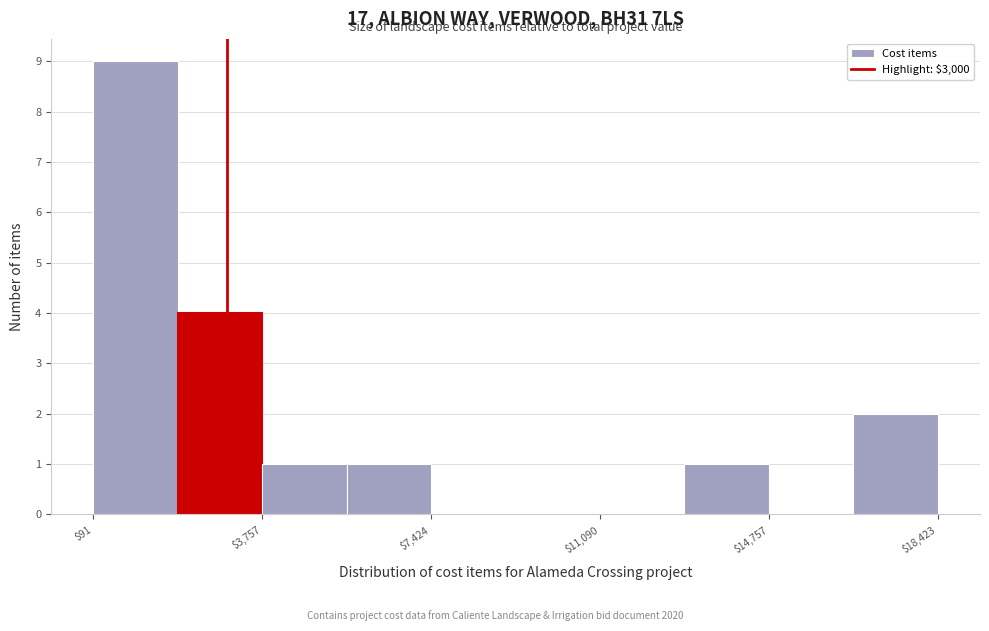

Read against the x-axis, roughly where is the centre of the tallest bar?

1000